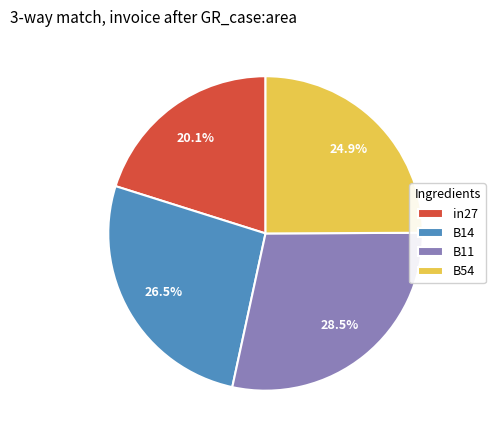

Which slice is the largest?

B11